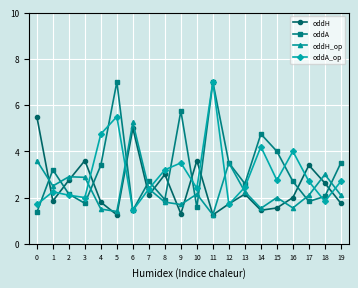

What is the value of the oddH point at the 1st from the left?

5.5